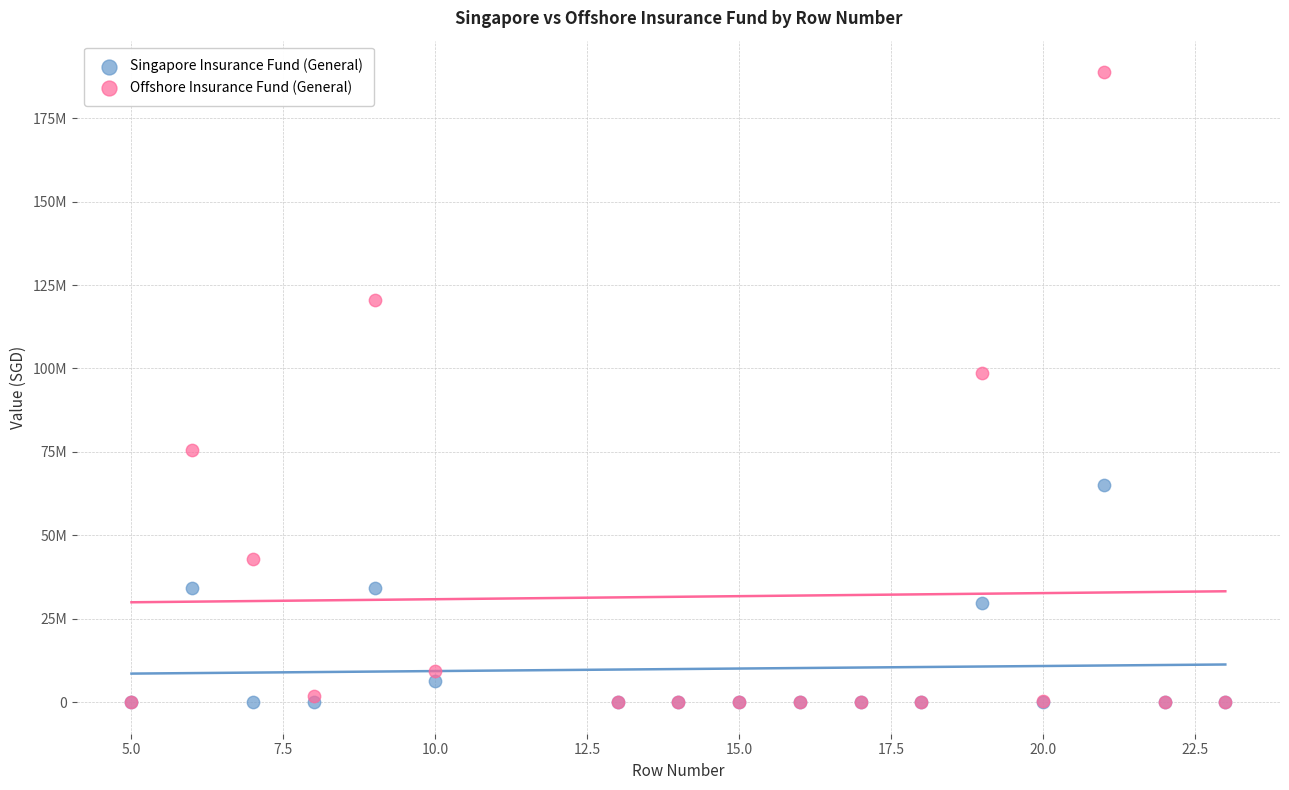

Which series reaches the maximum Y coordinate?

Offshore Insurance Fund (General)